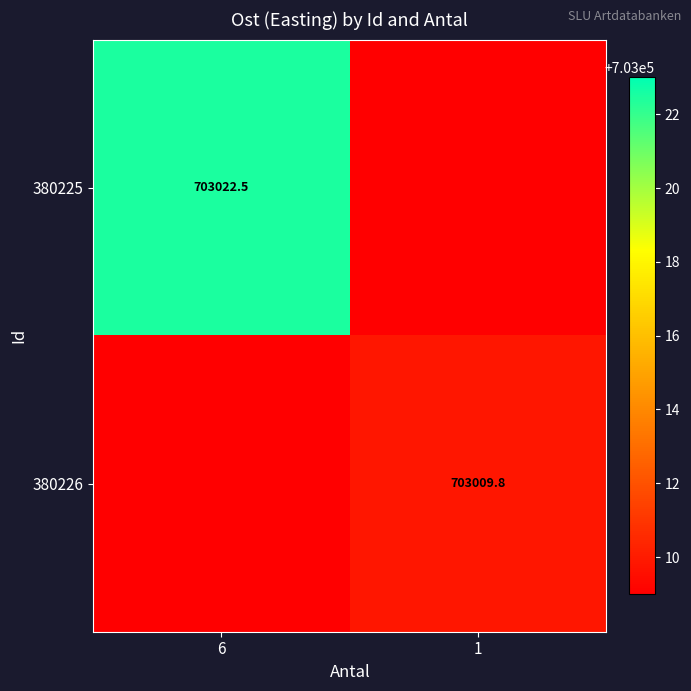

At which category is the sum across all series the highest?

6